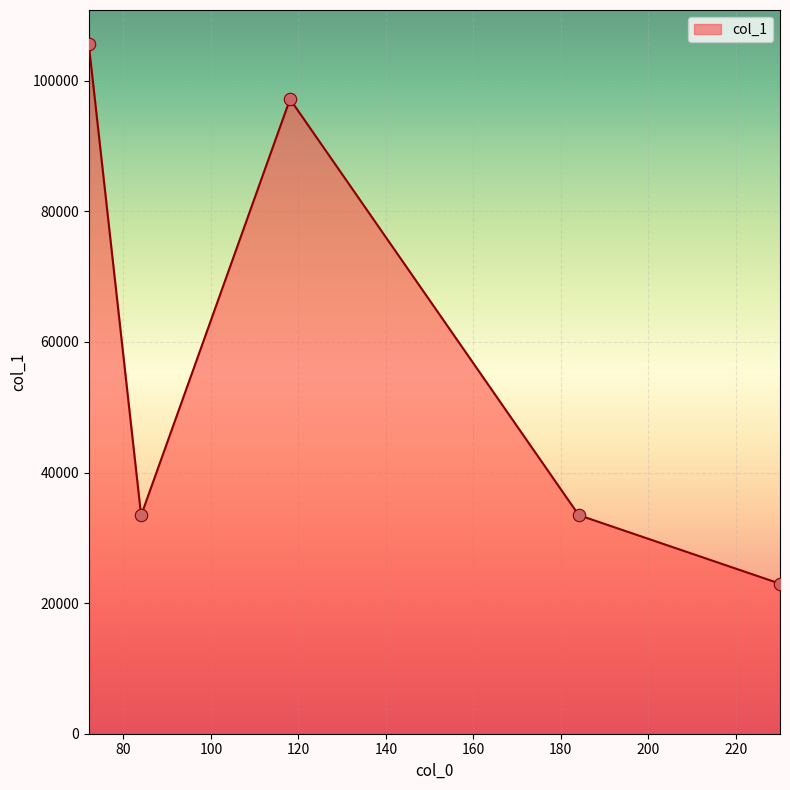

What is the difference between the maximum and minimum values?

82587.0